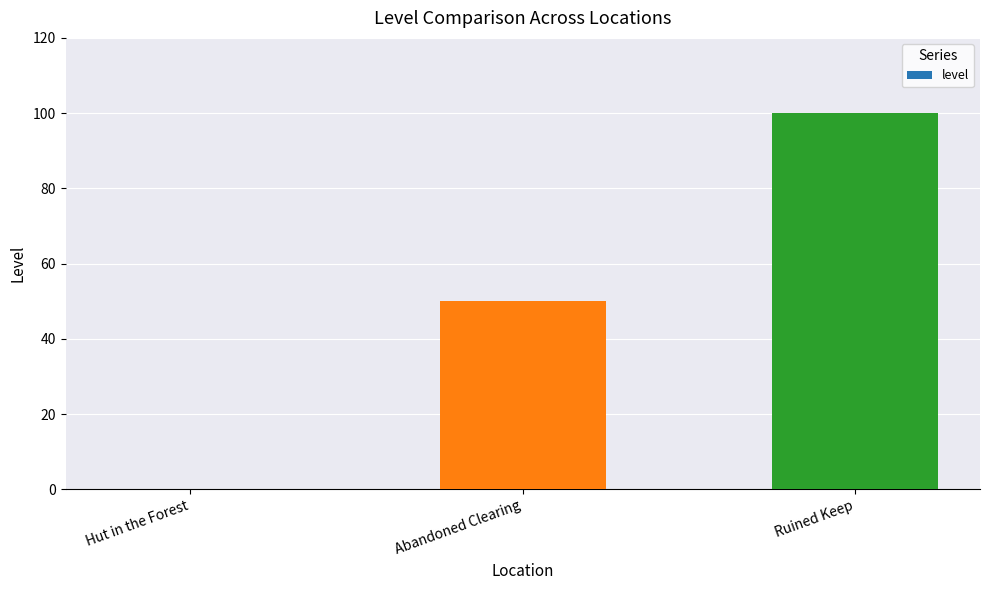

Is it true that the value at Hut in the Forest is -47?

False